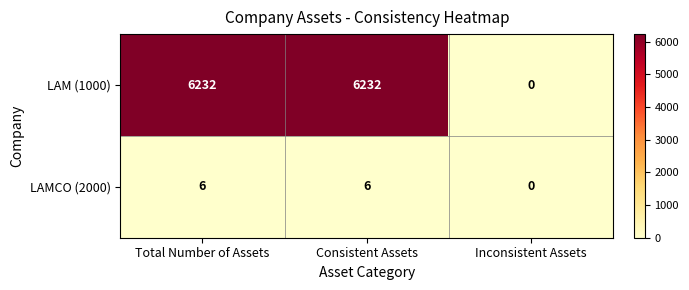

What is the sum of all LAMCO (2000) values?

12